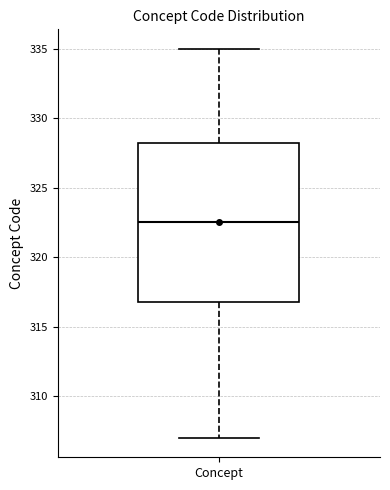

Read this box plot against the y-axis: the position of the median line, the range covered by the box, and the ends of both whiskers. The values are not printed on the chart, so give them approximately, as read against the axis.

median 322.5, box 317.0 to 328.5, whiskers 307.0 to 335.0